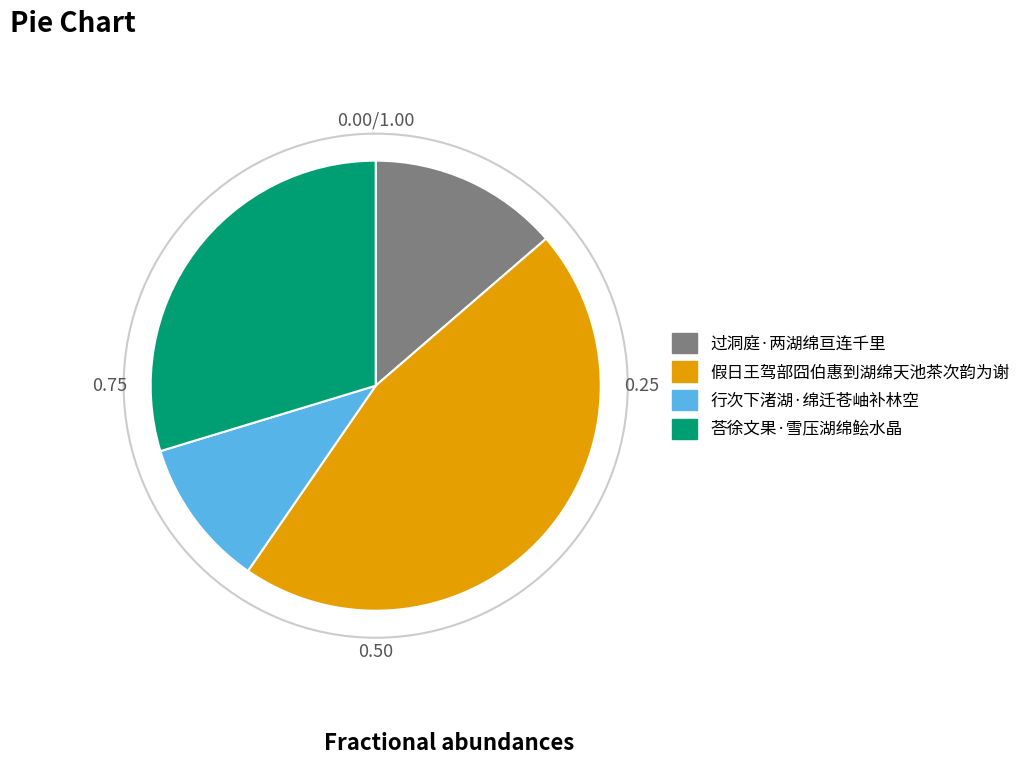

Approximately how many times larger is the value at 行次下渚湖·绵迁苍岫补林空 compared to 荅徐文果·雪压湖绵鲙水晶?

0.4